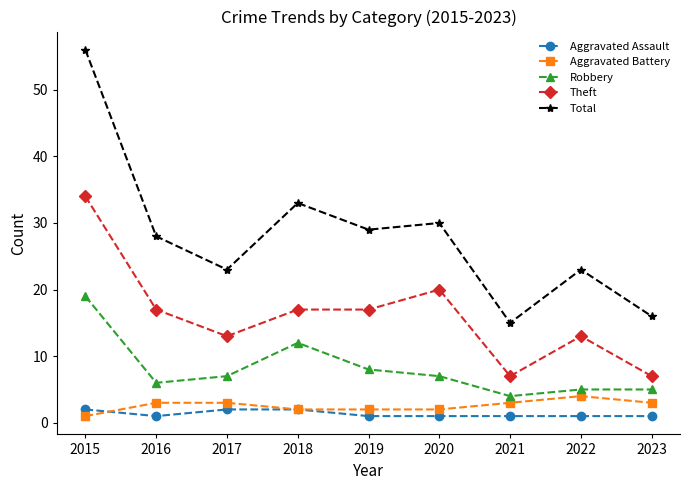

Which series has the widest spread of values?

Total